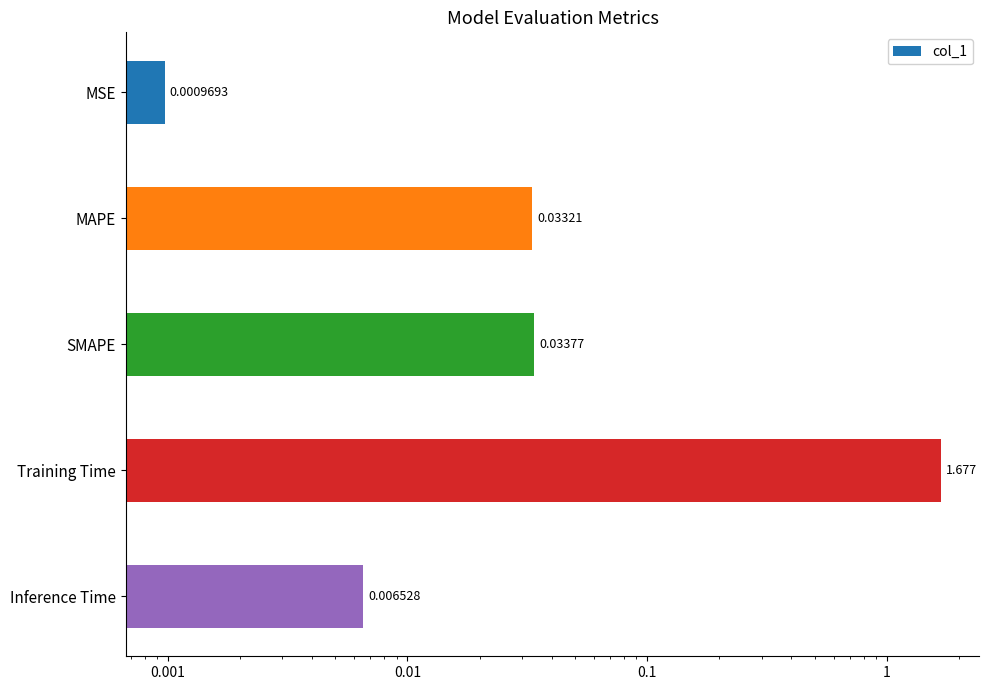

Count the number of data series in this chart.

1